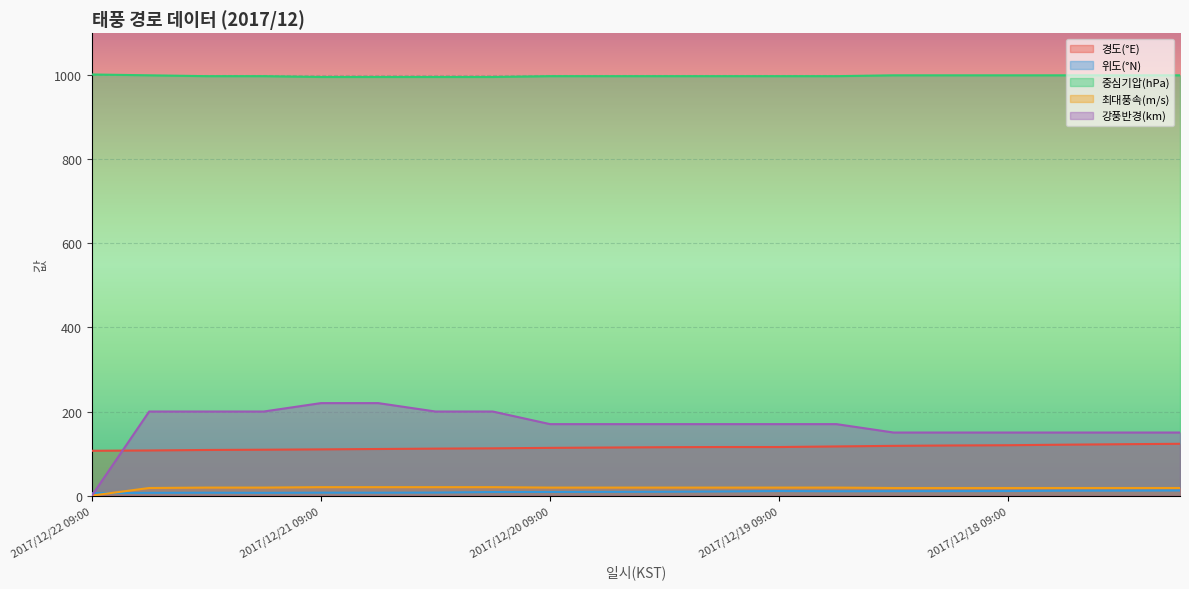

True or false: 중심기압(hPa) has more than 1 points higher than both neighbors.

False